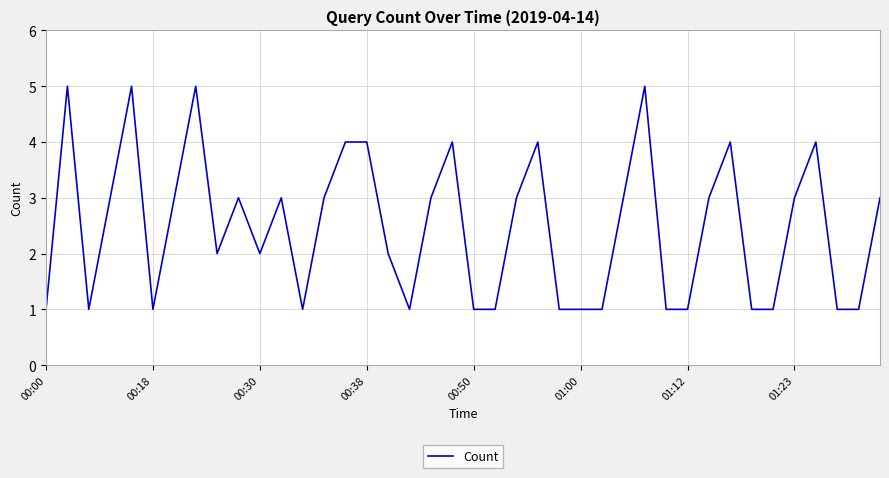

What is the maximum value shown in the chart?

5